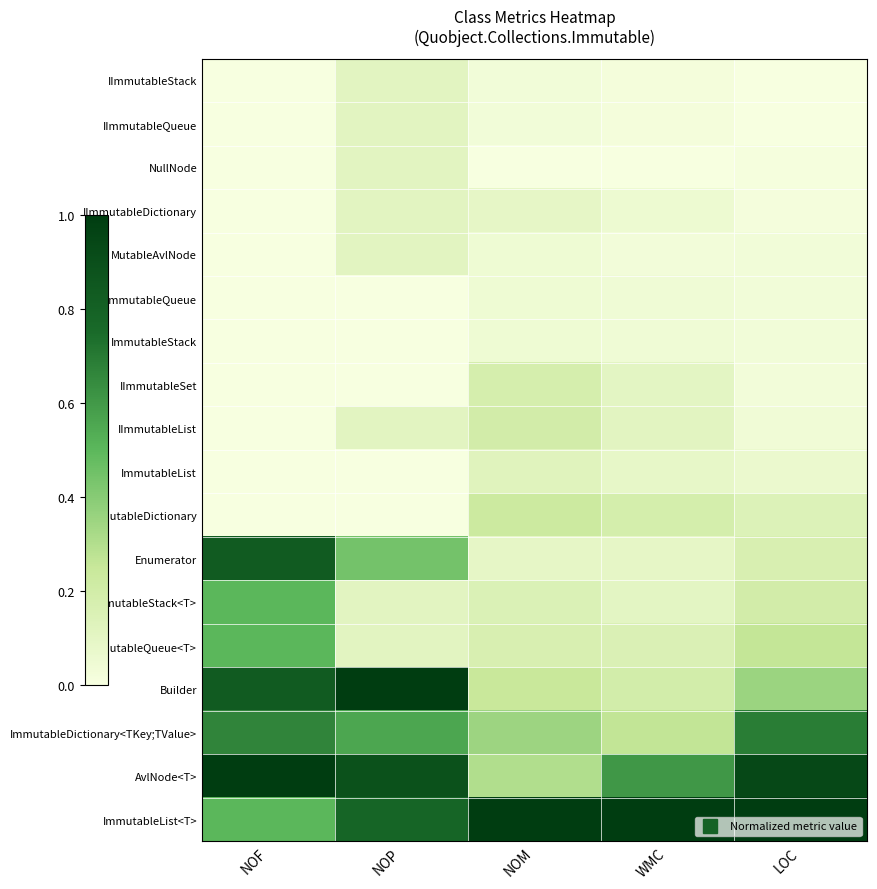

At how many categories does at least one series exceed 0?

5